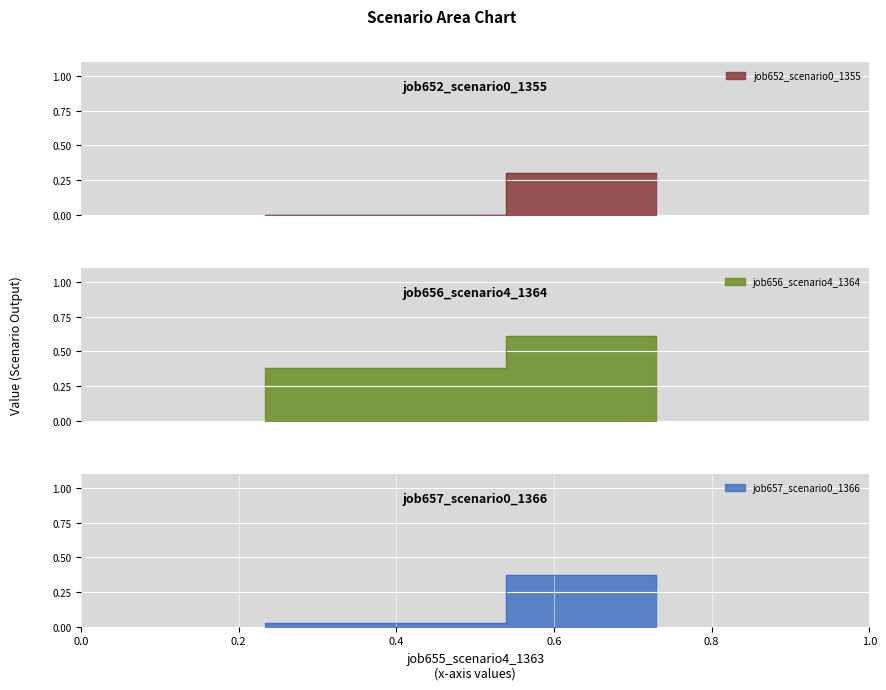

What is the highest value of the job657_scenario0_1366 series?

0.4